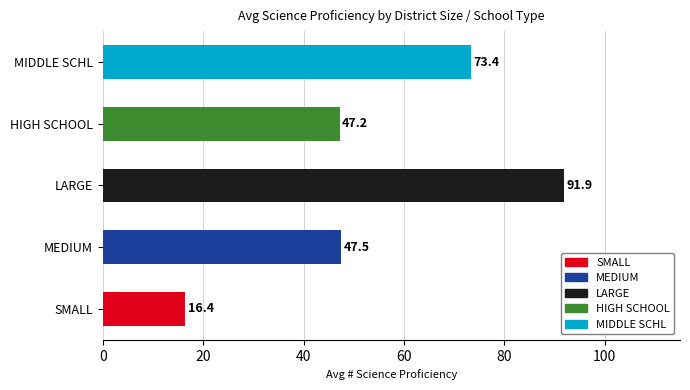

What is the change in value from LARGE to HIGH SCHOOL?

-44.7